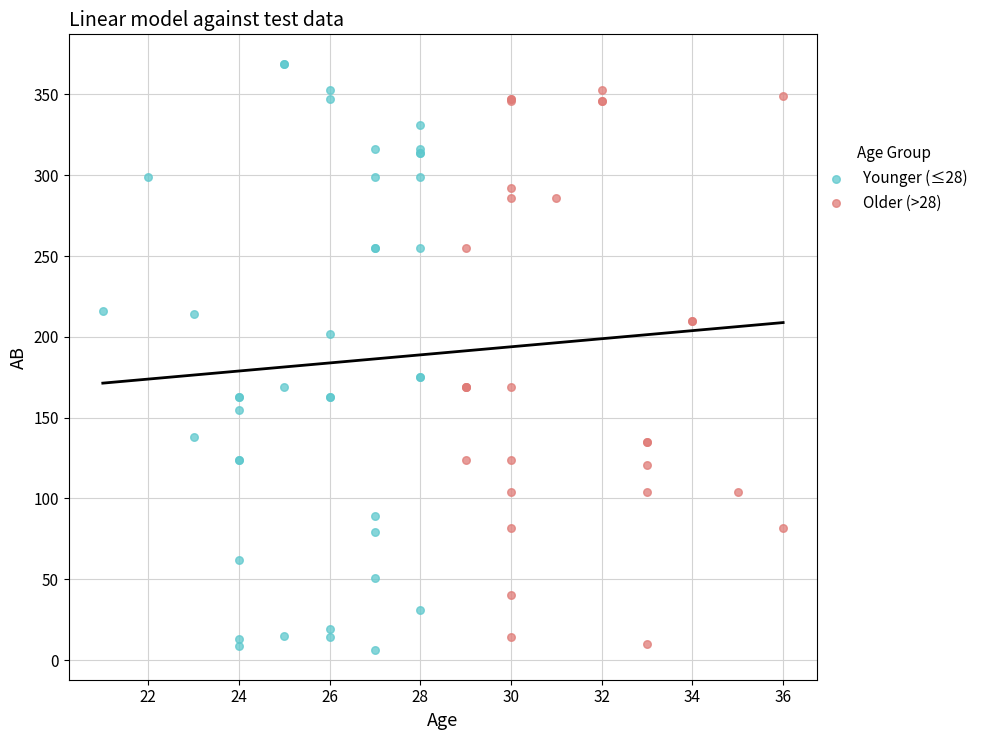

Which series has the widest spread of Y values?

Younger (≤28)